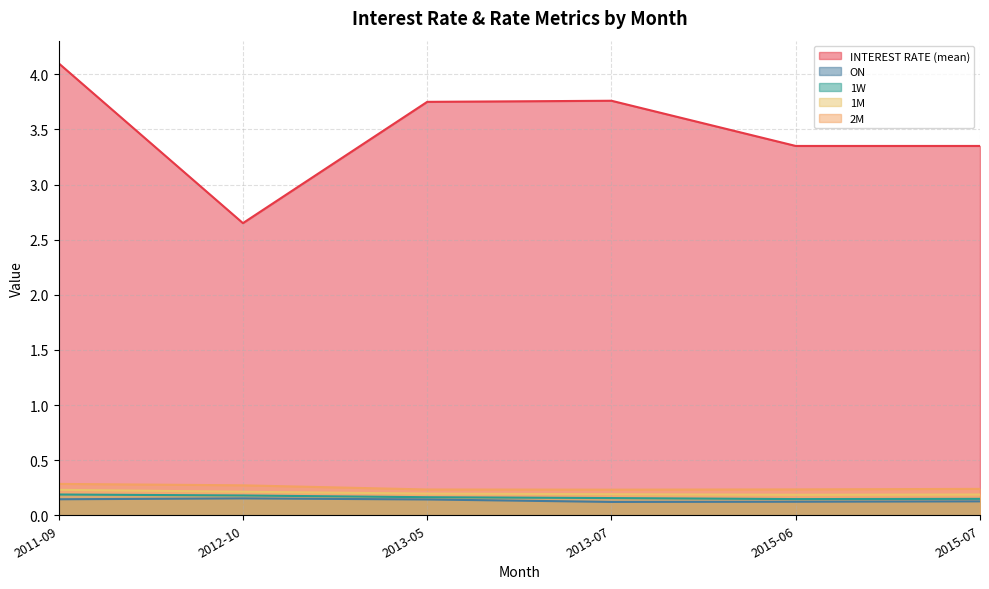

Reading left to right, transcribe all the data shown in this chart.

INTEREST RATE (mean): 4.1	2.6	3.8	3.8	3.4	3.4
ON: 0.1	0.2	0.1	0.1	0.1	0.1
1W: 0.2	0.2	0.2	0.2	0.1	0.1
1M: 0.2	0.2	0.2	0.2	0.2	0.2
2M: 0.3	0.3	0.2	0.2	0.2	0.2